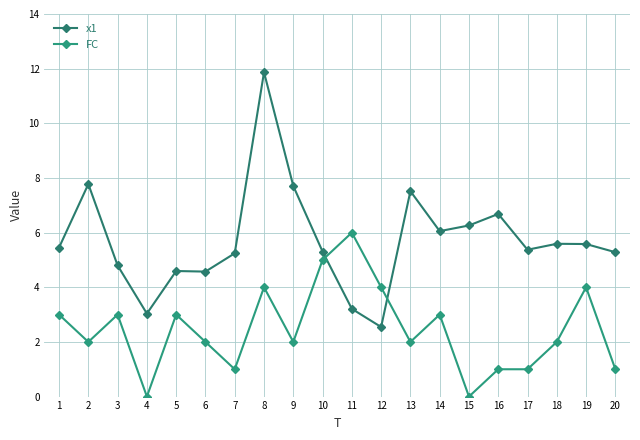

Which category has the highest value in the x1 series?

8